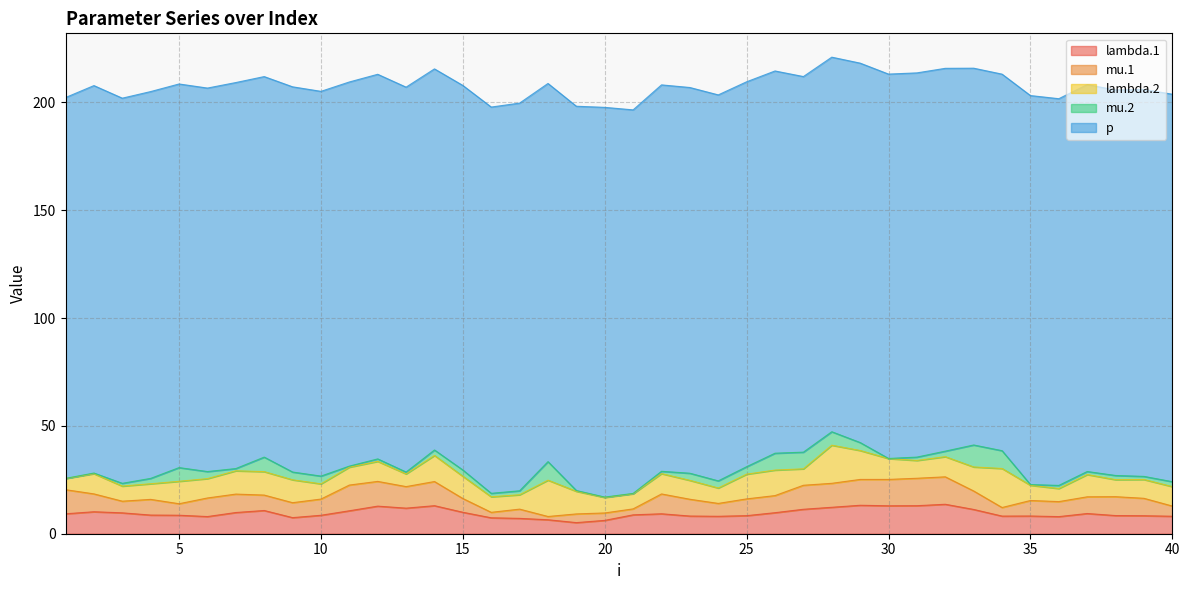

What is the total value across all series at 22?

208.1